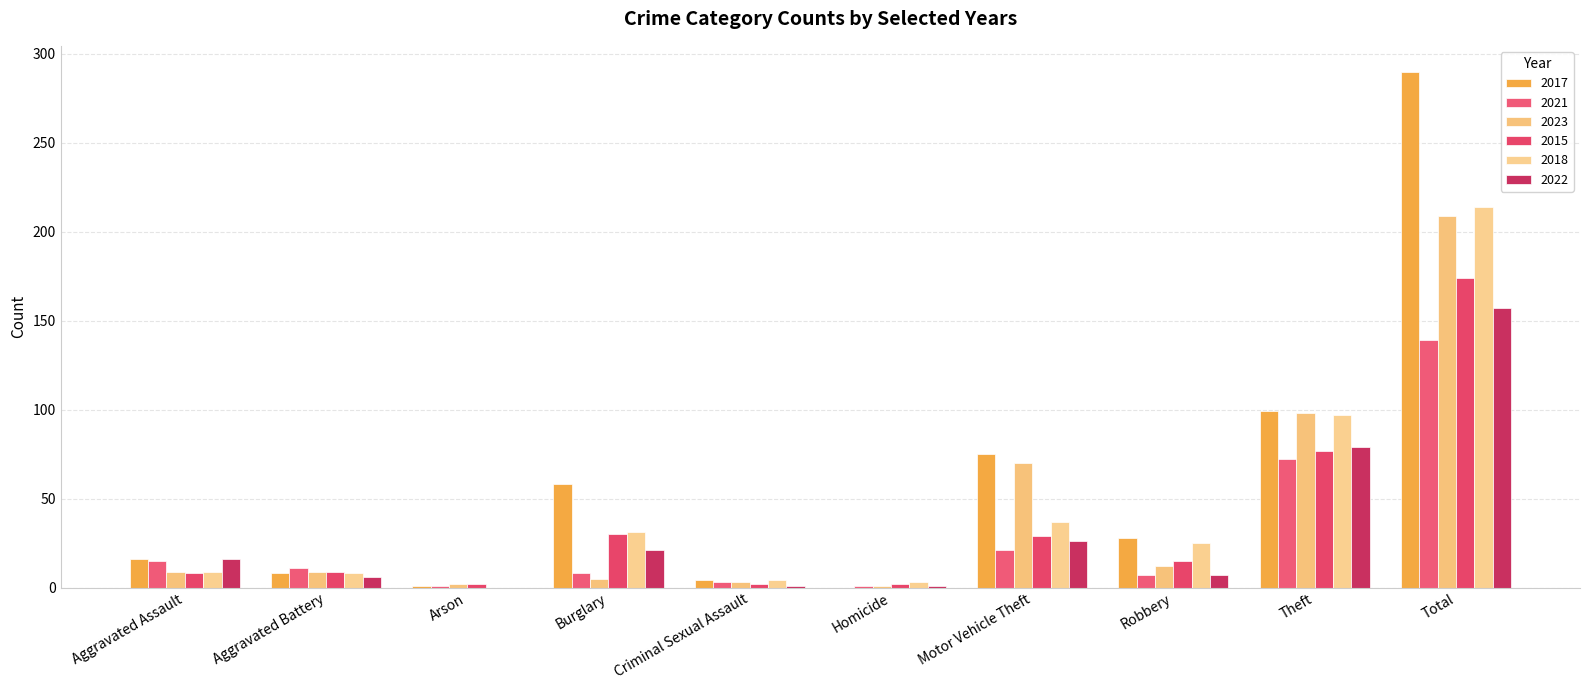

Reading left to right, list all the values displayed in this chart.

2017: 16	8	1	58	4	0	75	28	99	290
2021: 15	11	1	8	3	1	21	7	72	139
2023: 9	9	2	5	3	1	70	12	98	209
2015: 8	9	2	30	2	2	29	15	77	174
2018: 9	8	0	31	4	3	37	25	97	214
2022: 16	6	0	21	1	1	26	7	79	157